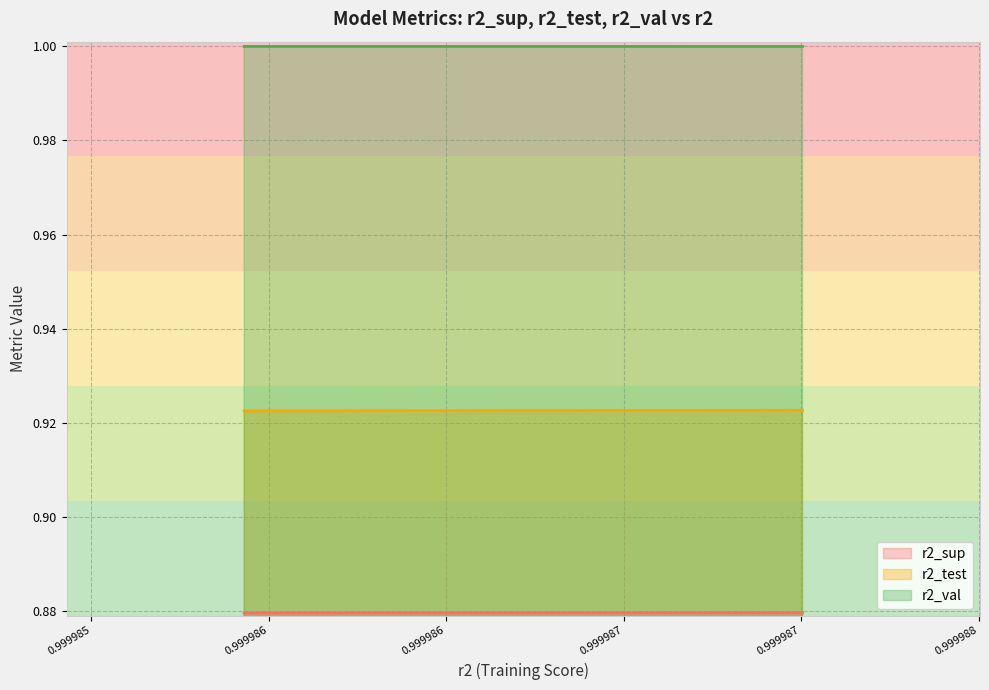

What is the average value of the r2_sup series?

0.9